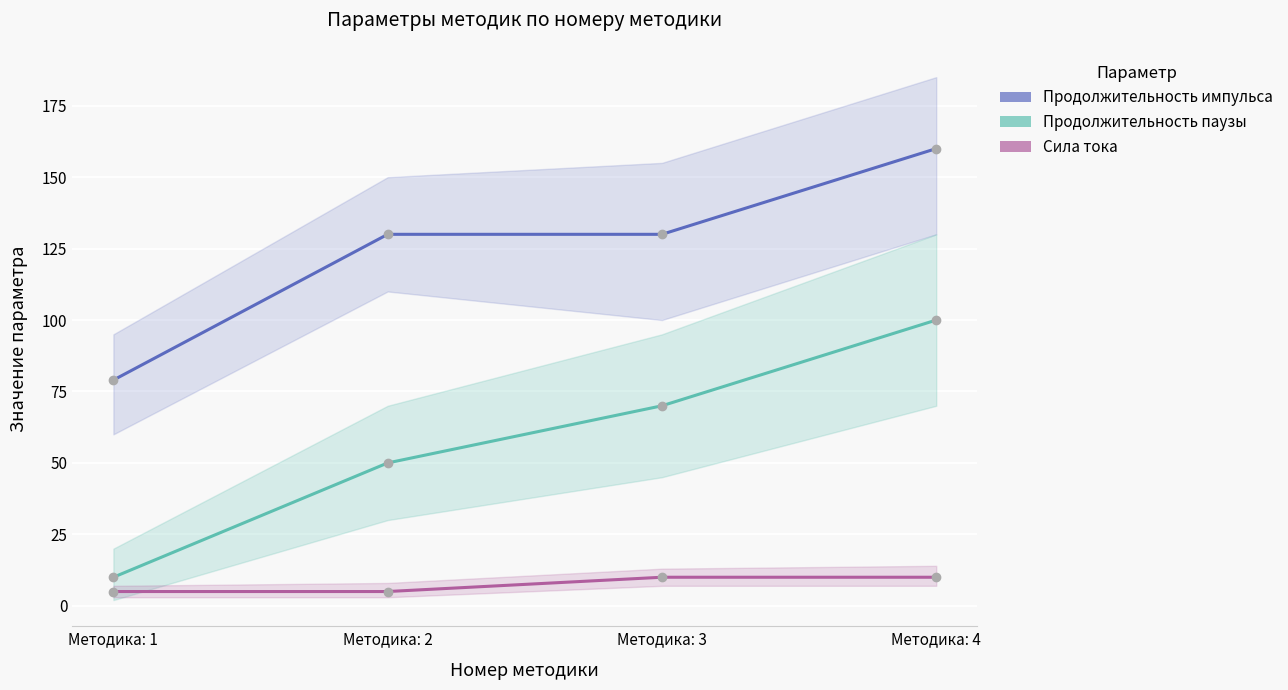

What are all the series names shown in the legend?

Продолжительность импульса, Продолжительность паузы, Сила тока